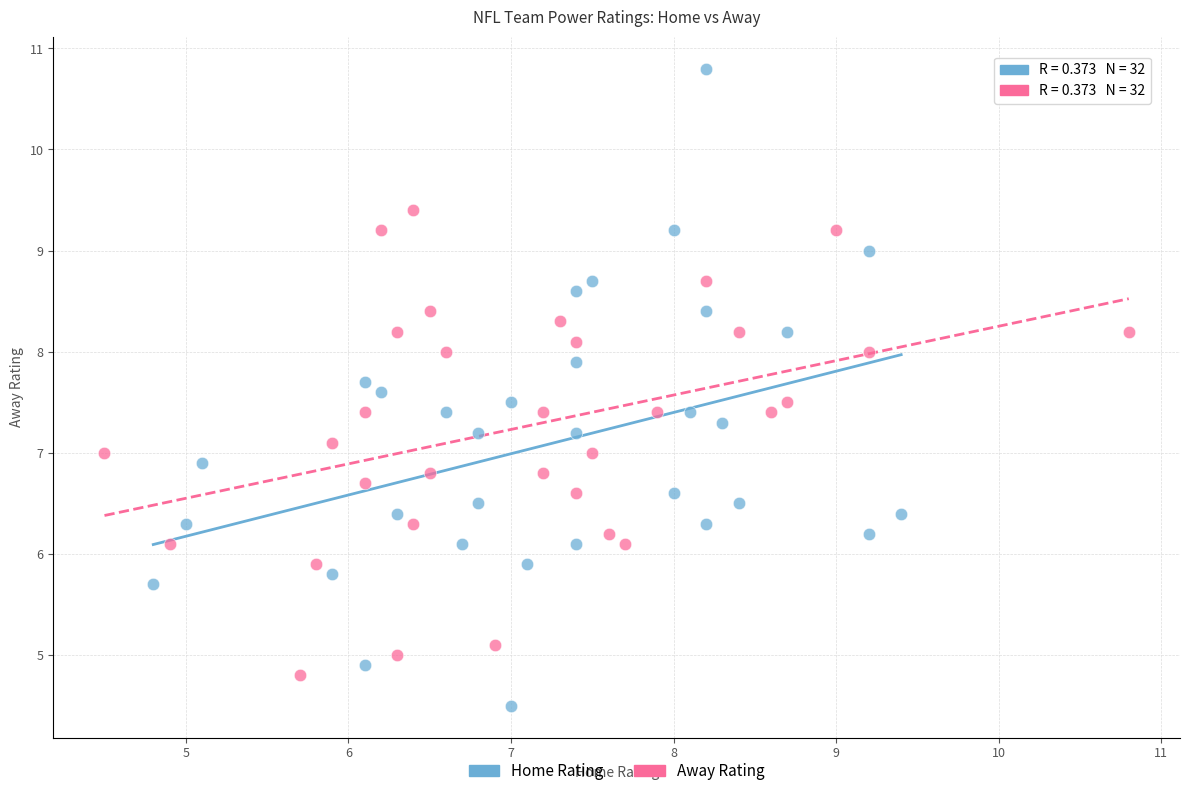

What are all the series names shown in the legend?

Home Rating, Away Rating